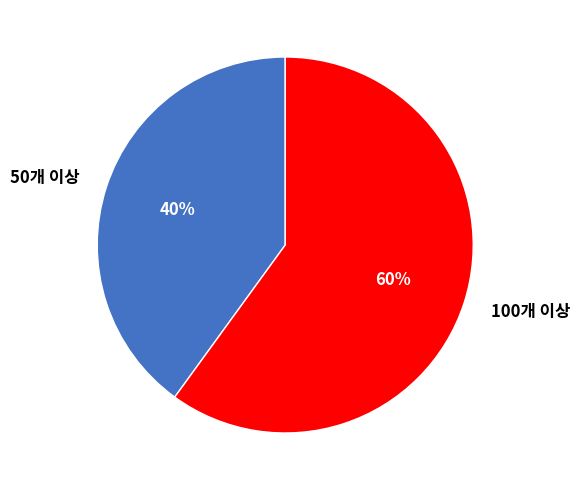

Is there any slice that represents more than half of the pie?

Yes